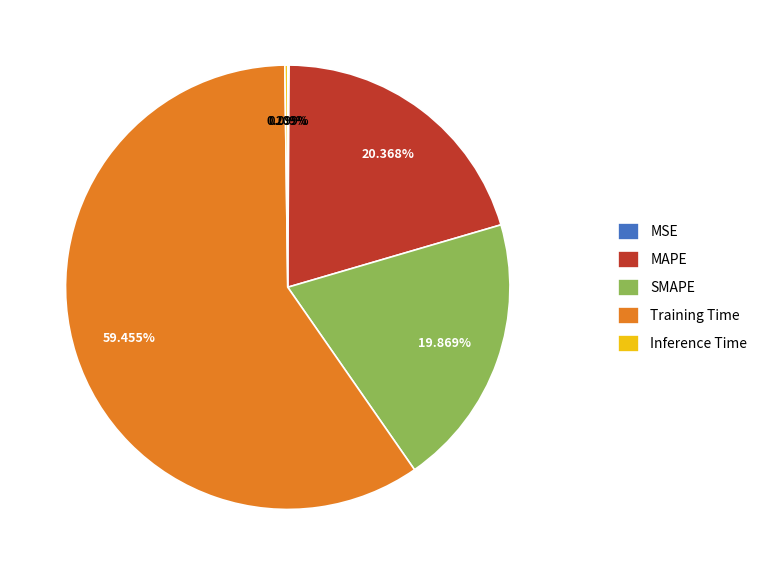

What is the largest slice in the pie chart?

Training Time